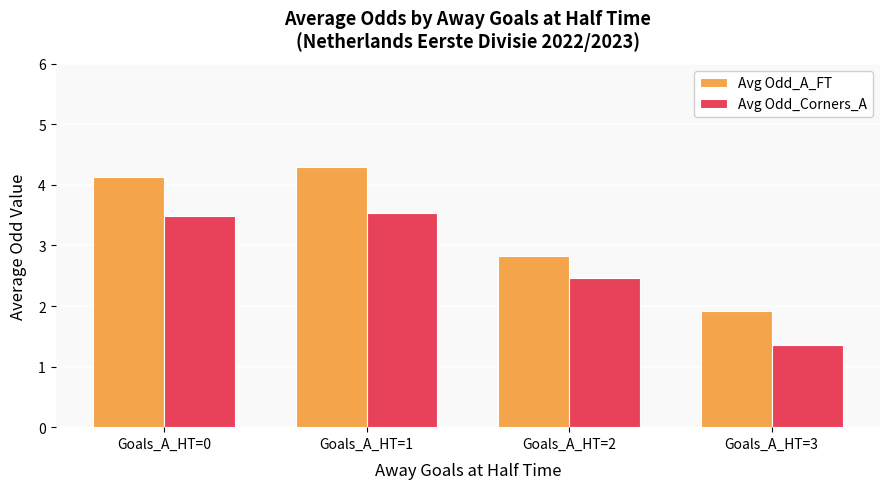

What is the sum of all Avg Odd_A_FT values?

13.2